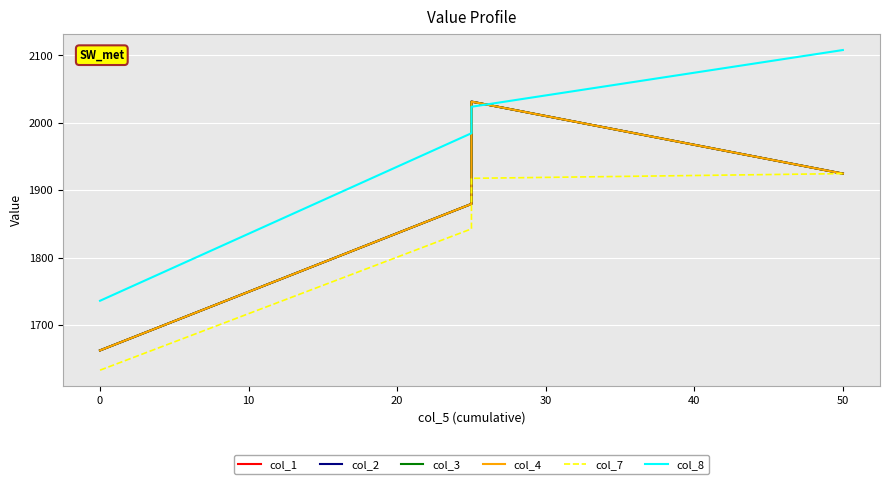

What is the difference between the second highest and minimum values in the col_7 series?

284.7